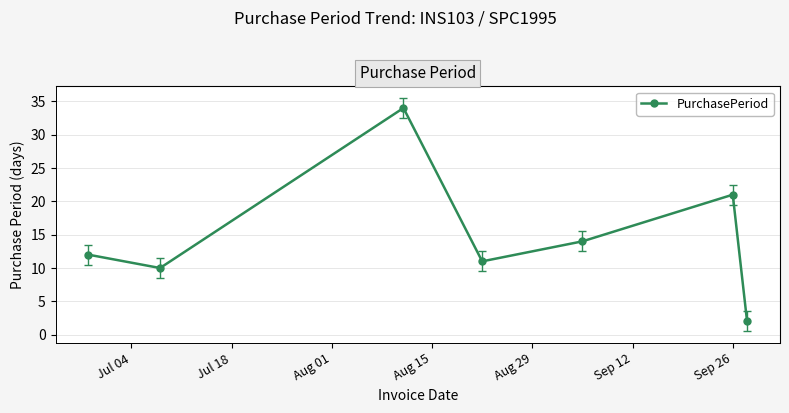

What is the greatest value displayed?

34